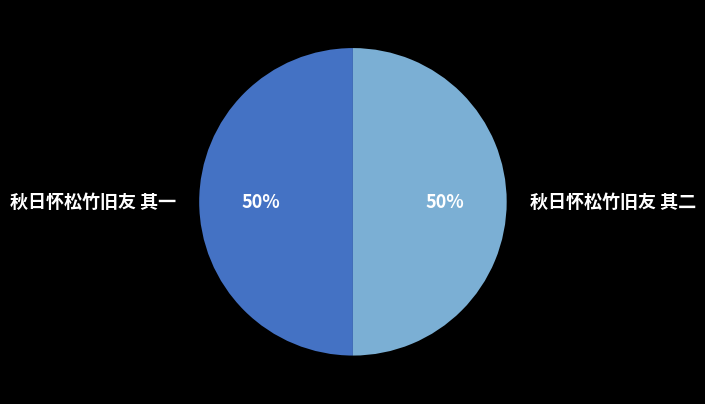

The 秋日怀松竹旧友 其一 slice represents 50% of the pie. True or false?

True